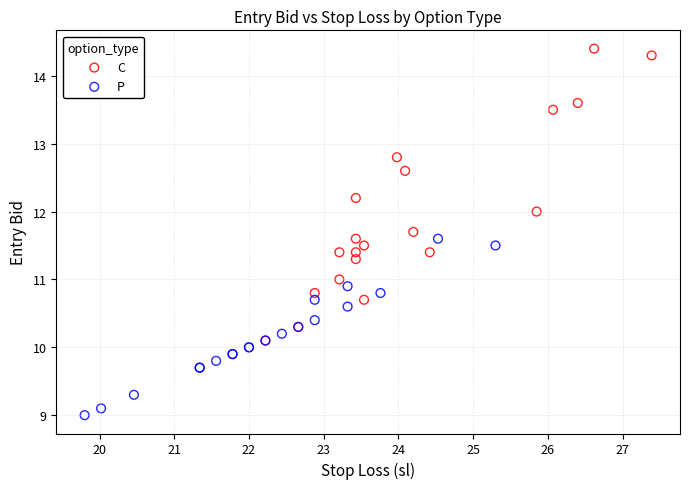

Which series contains the lowest Y value?

P